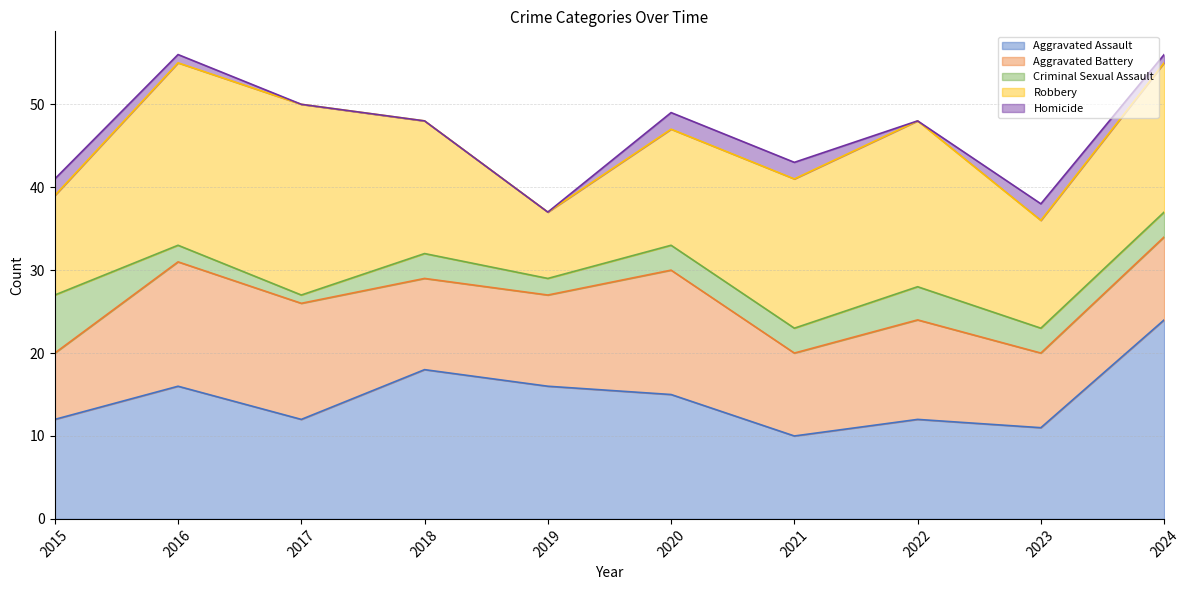

What are all the series names shown in the legend?

Aggravated Assault, Aggravated Battery, Criminal Sexual Assault, Robbery, Homicide